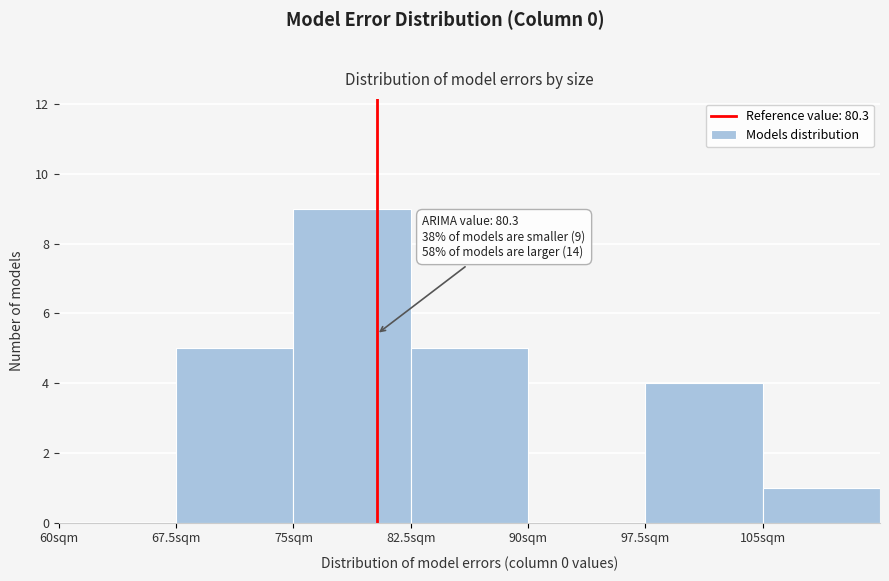

Which range on the x-axis has the tallest bar?

75.0 to 82.5